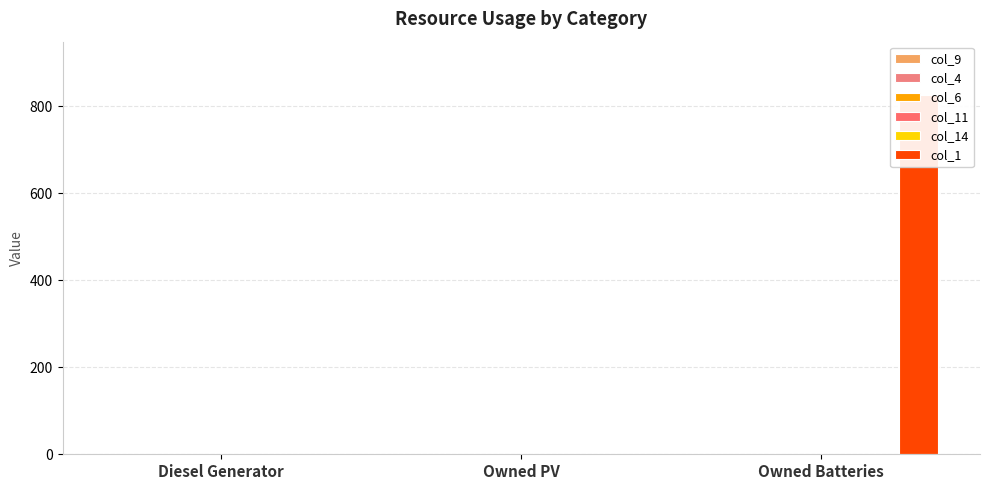

The value of col_11 at Diesel Generator is 0. True or false?

True